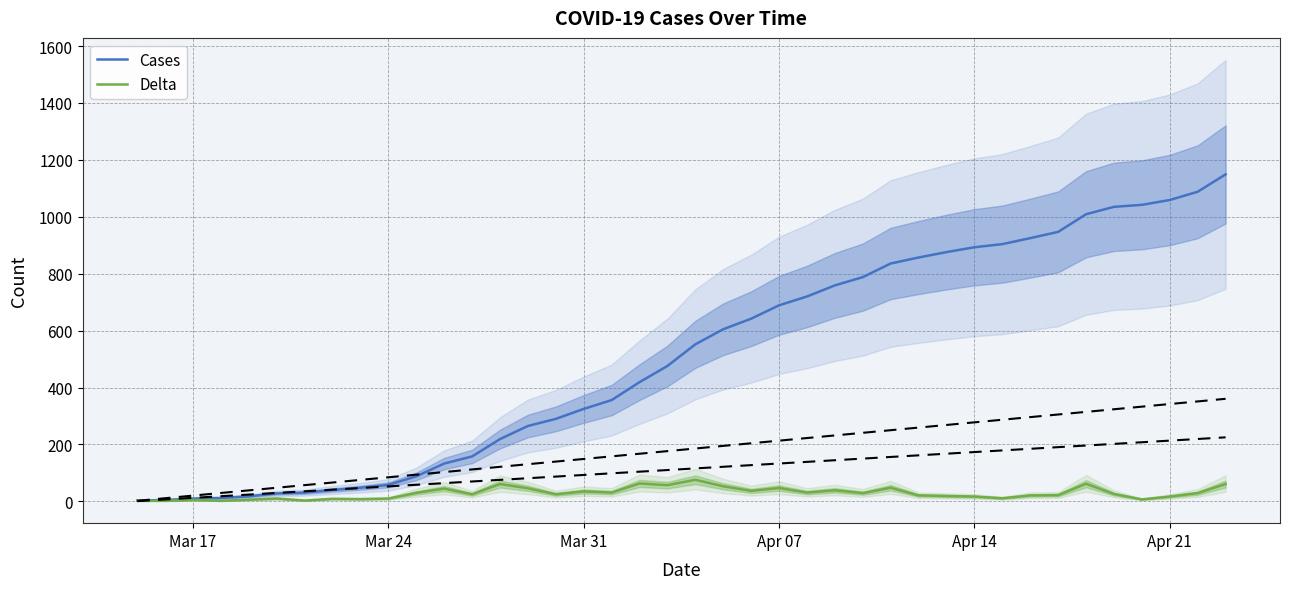

What is the maximum value for Cases?

1149